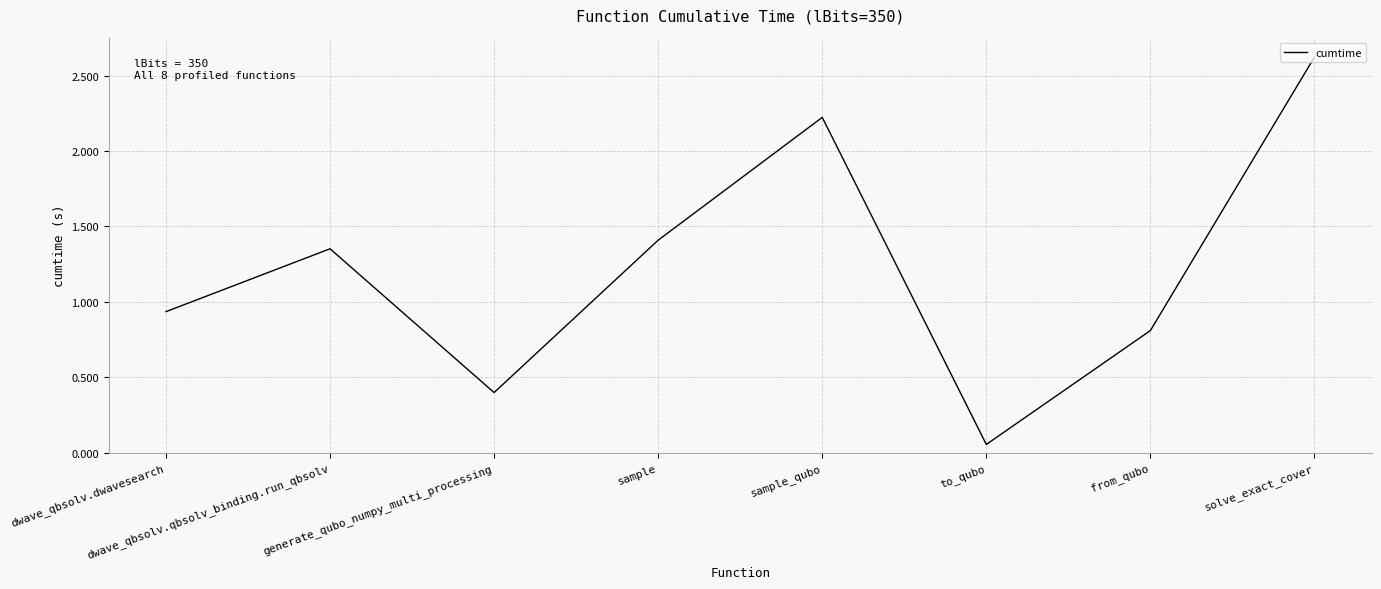

What position from the left is from_qubo?

7